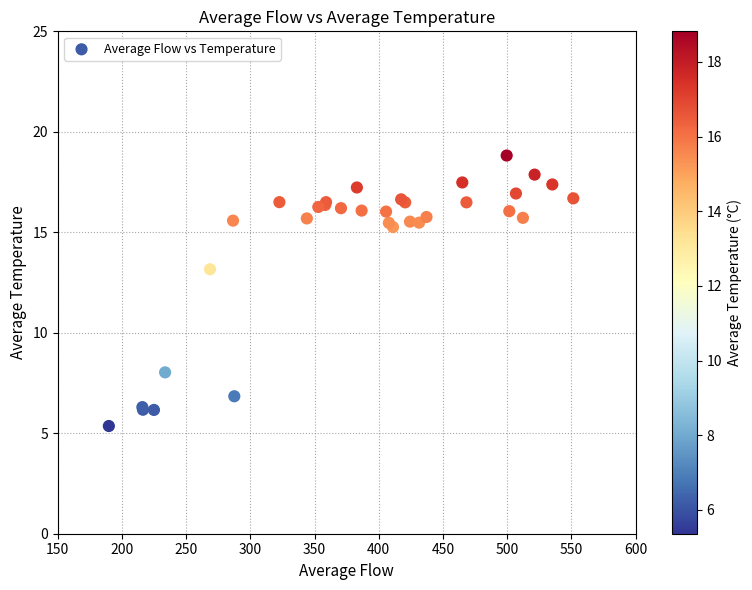

What Y value in the scatter plot is closest to 12?

13.2